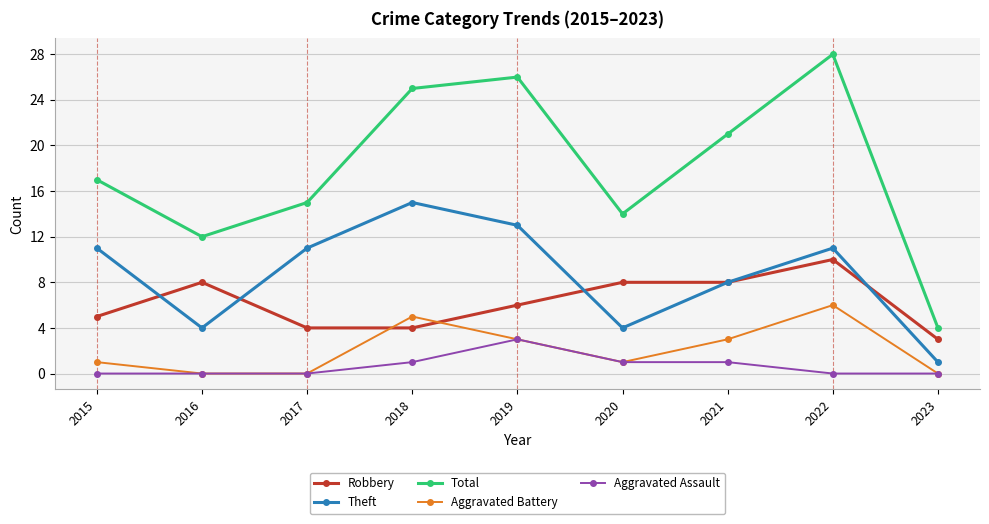

What is the sum of the Aggravated Battery values at 2016 and 2018?

5